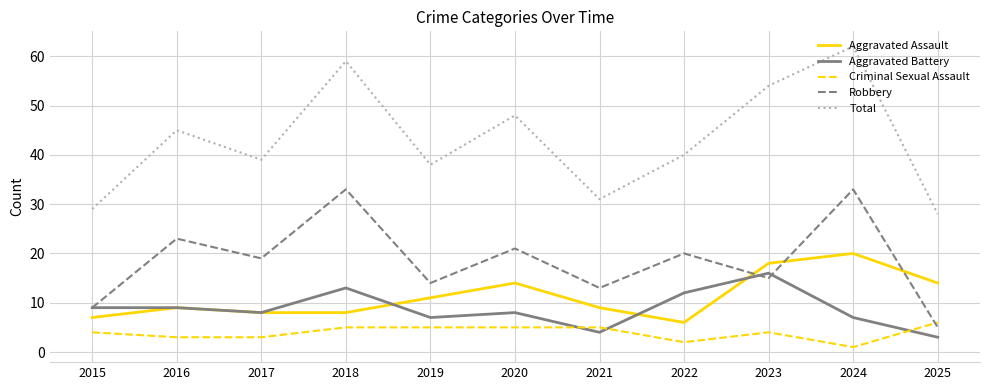

Between 2021 and 2022, which series saw the biggest shift?

Total